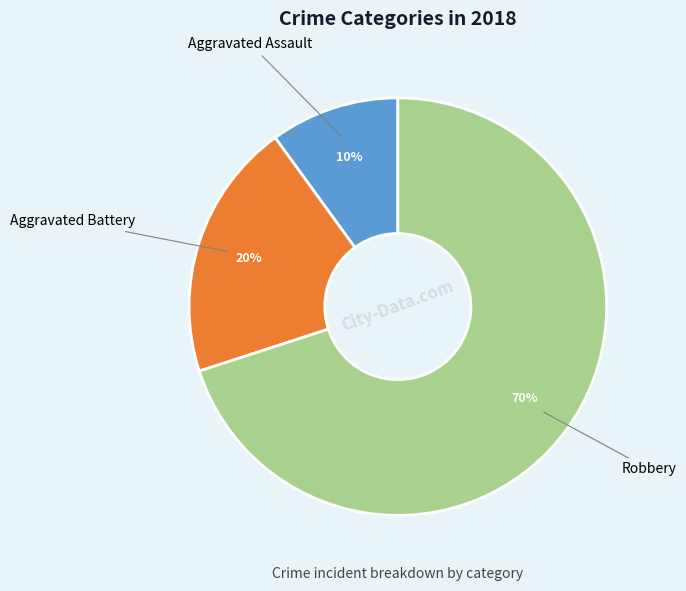

To the nearest percent, what is the average slice percentage?

33%